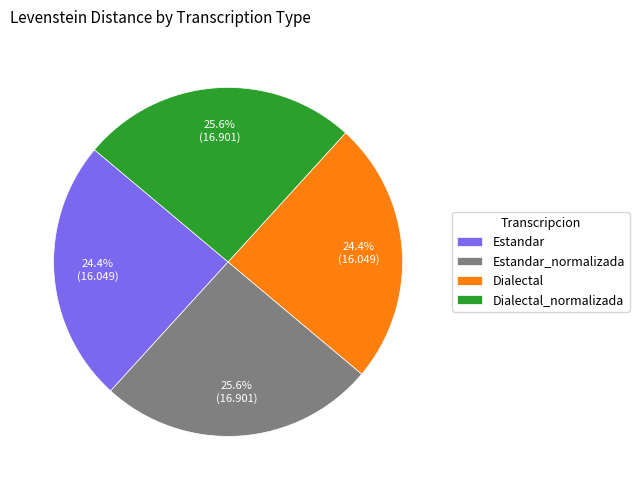

Combined, do Estandar and Dialectal account for over 50%?

No